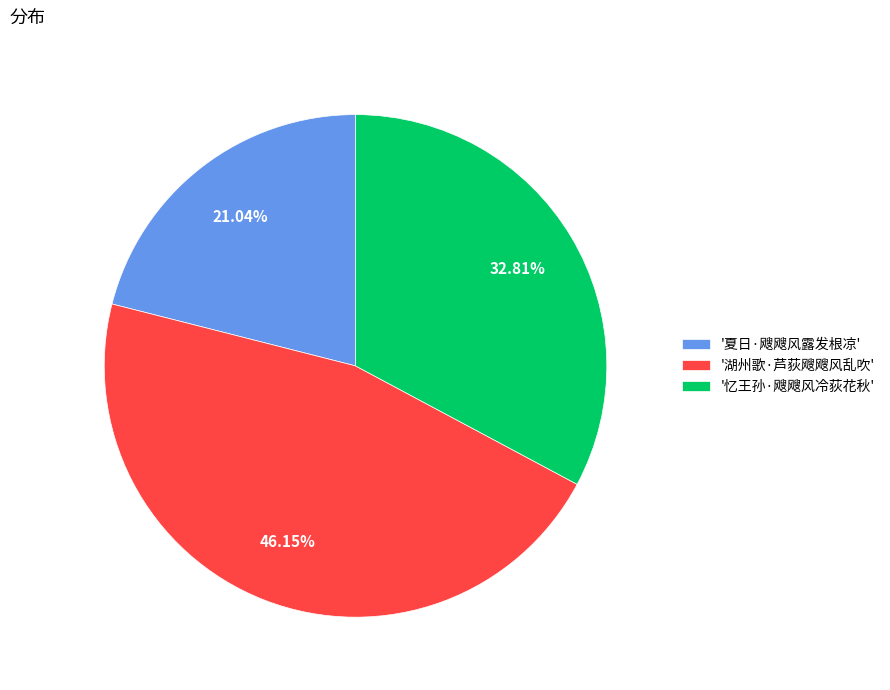

Rank the categories by value from lowest to highest.

'夏日·飕飕风露发根凉', '忆王孙·飕飕风冷荻花秋', '湖州歌·芦荻飕飕风乱吹'